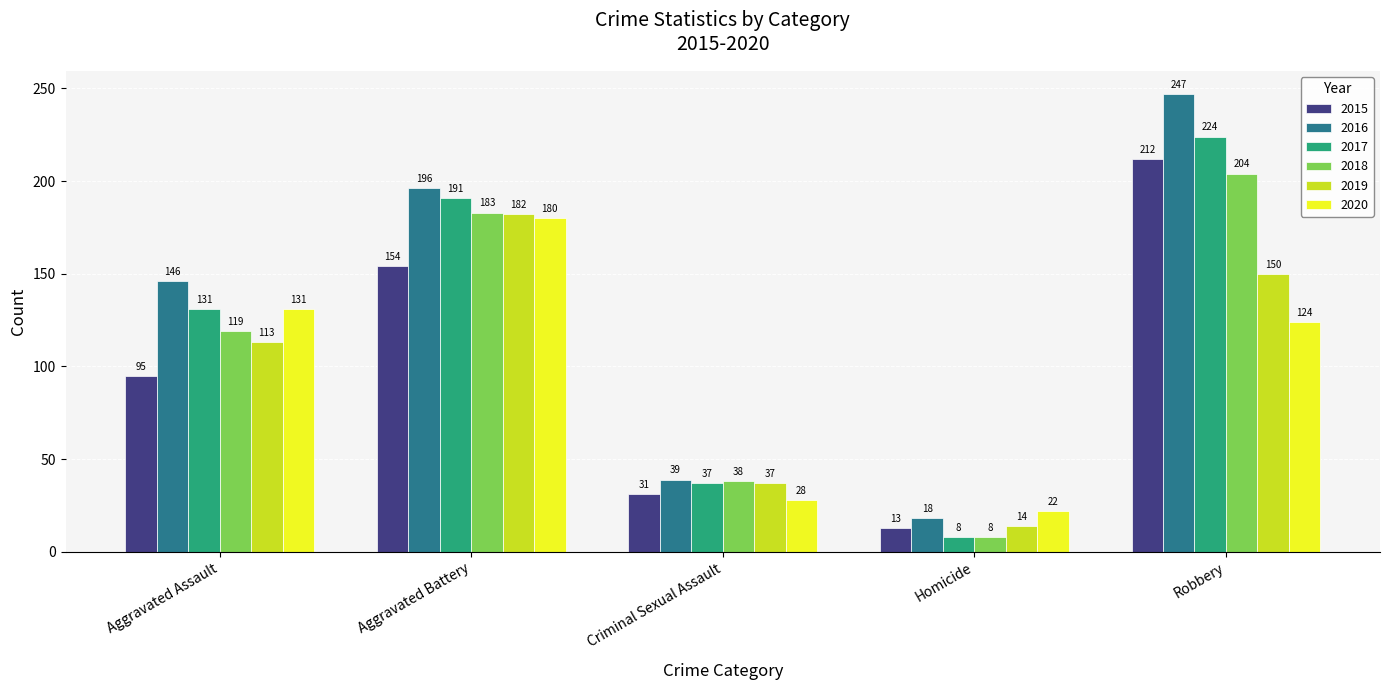

Which label corresponds to the largest value in the chart?

Robbery